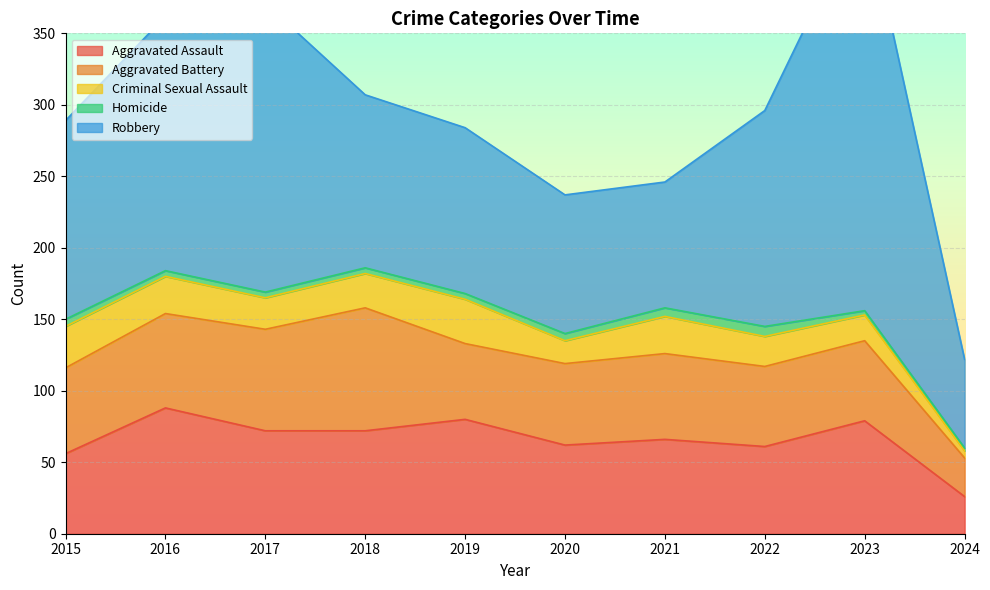

List the labels in order of Criminal Sexual Assault value, smallest first.

2024, 2020, 2023, 2022, 2017, 2018, 2016, 2021, 2015, 2019